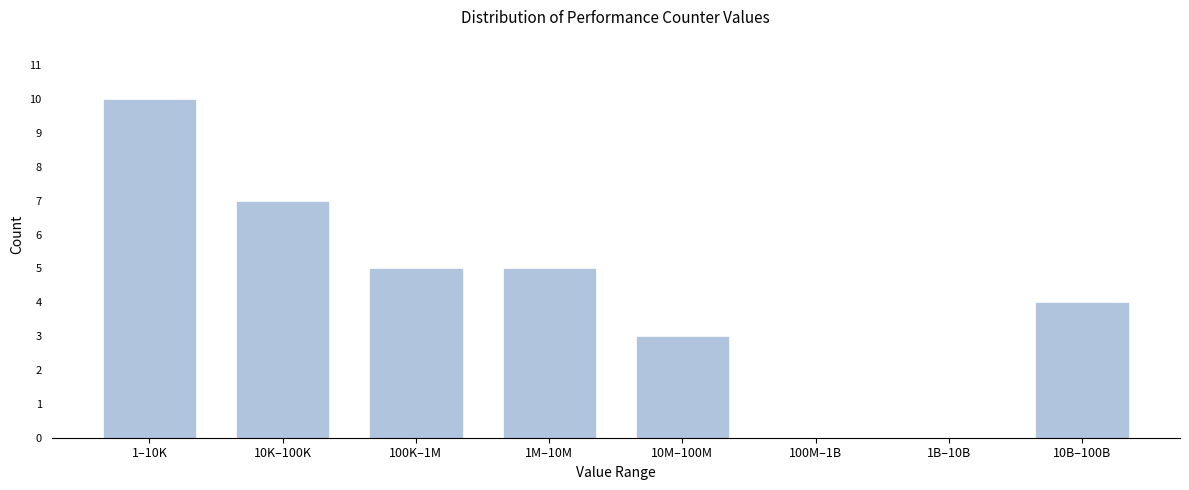

Reading left to right, list all the values displayed in this chart.

1–10K=10	10K–100K=7	100K–1M=5	1M–10M=5	10M–100M=3	100M–1B=0	1B–10B=0	10B–100B=4